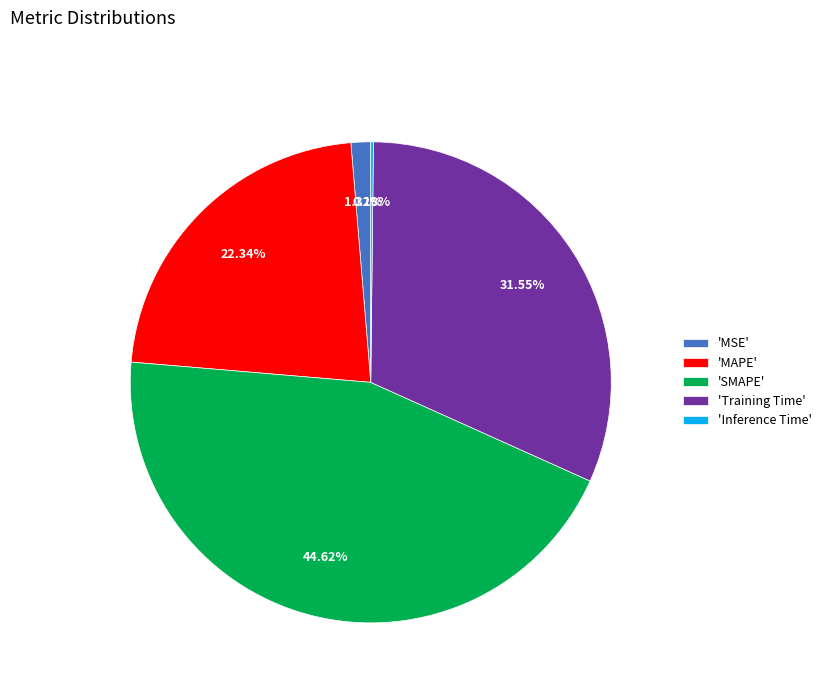

Is the sum of 'SMAPE' and 'MSE' greater than half?

No